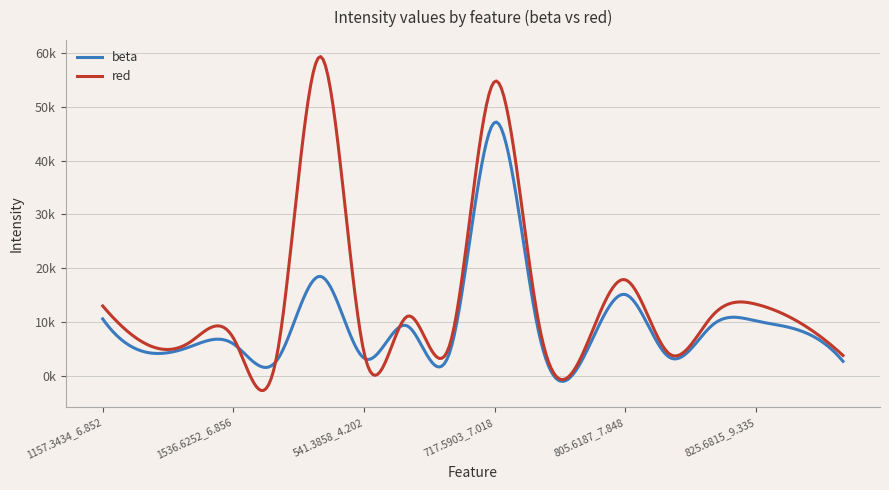

Which series has the widest spread of values?

red